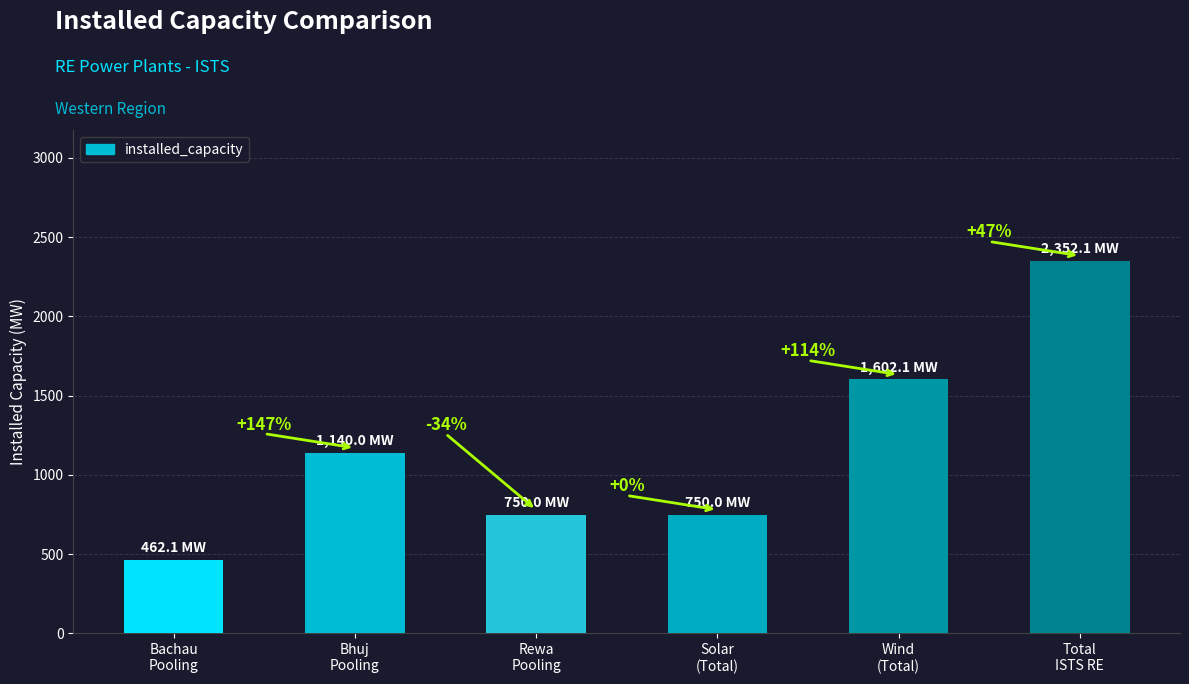

What is the smallest value displayed?

462.1